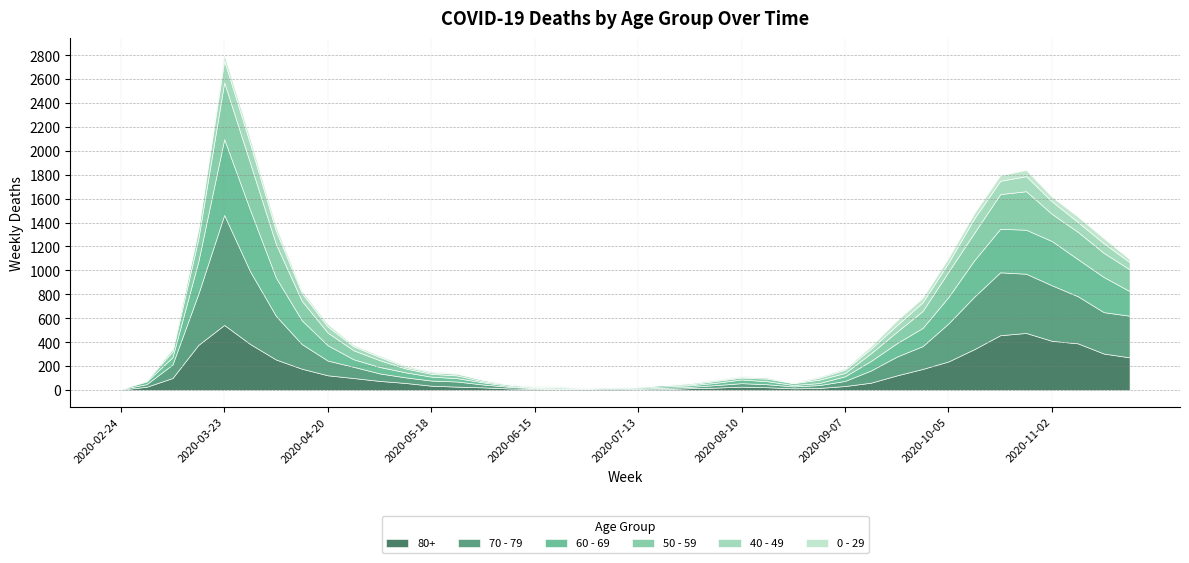

What is the total value across all series at 2020-11-02?

1615